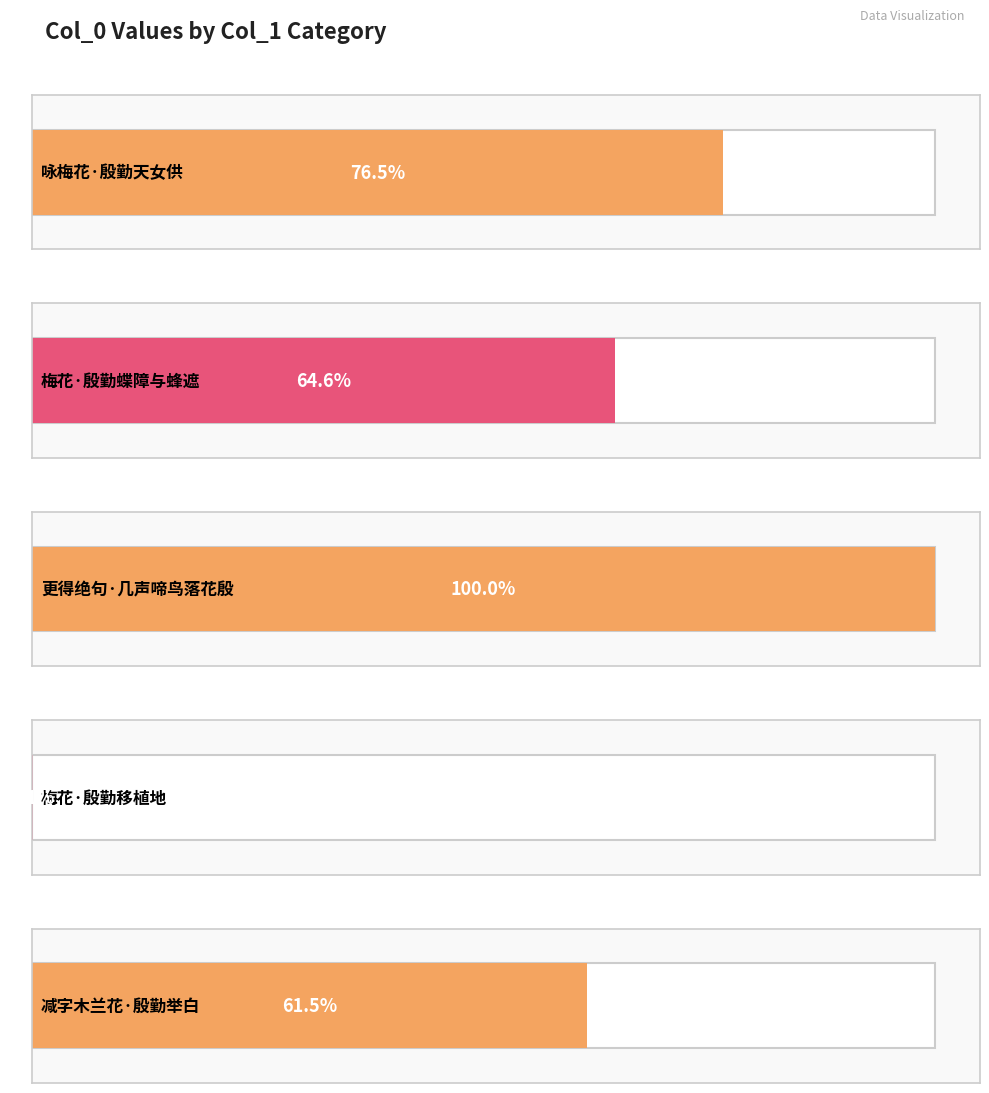

List the labels in order of value, smallest first.

梅花·殷勤移植地, 减字木兰花·殷勤举白, 梅花·殷勤蝶障与蜂遮, 咏梅花·殷勤天女供, 更得绝句·几声啼鸟落花殷